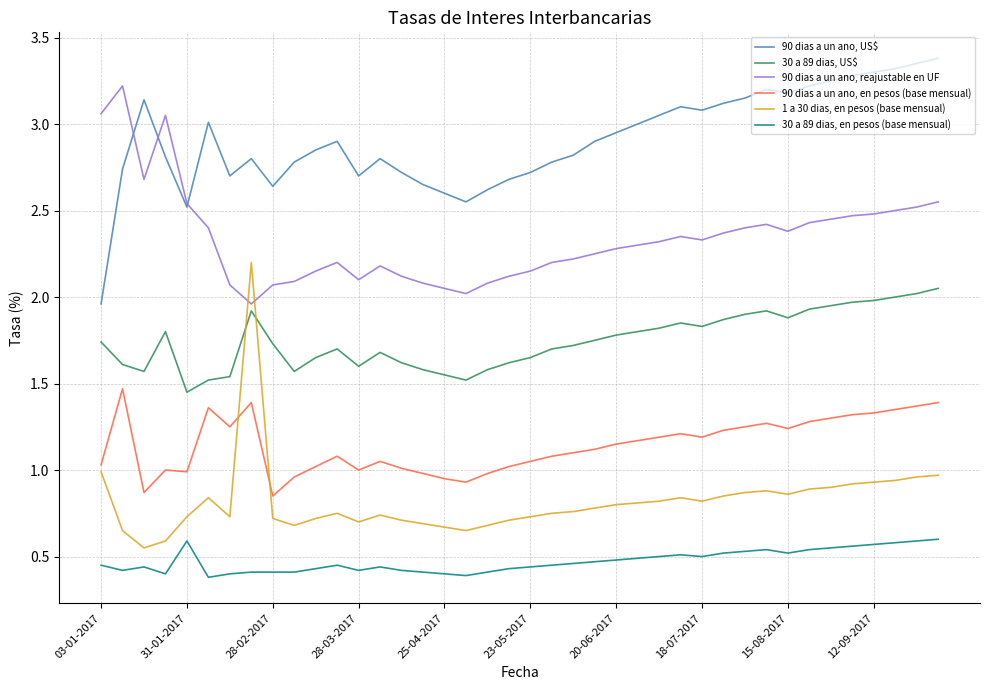

Does the chart display data point markers on the line(s)?

No